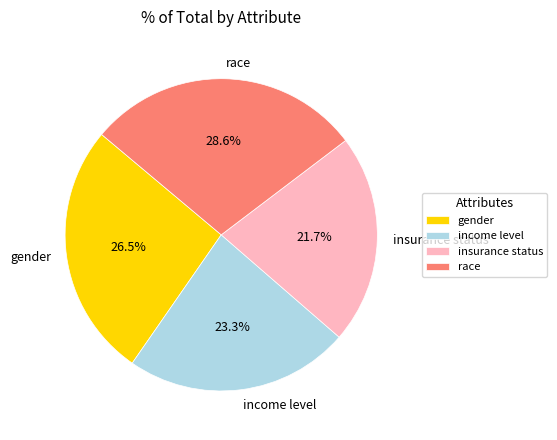

Combined, what portion of the pie is race and income level?

51.8%